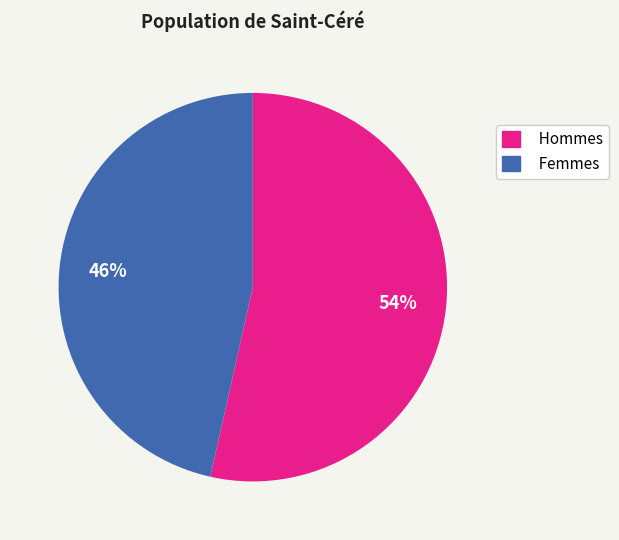

True or false: Femmes accounts for 40% of the total.

False